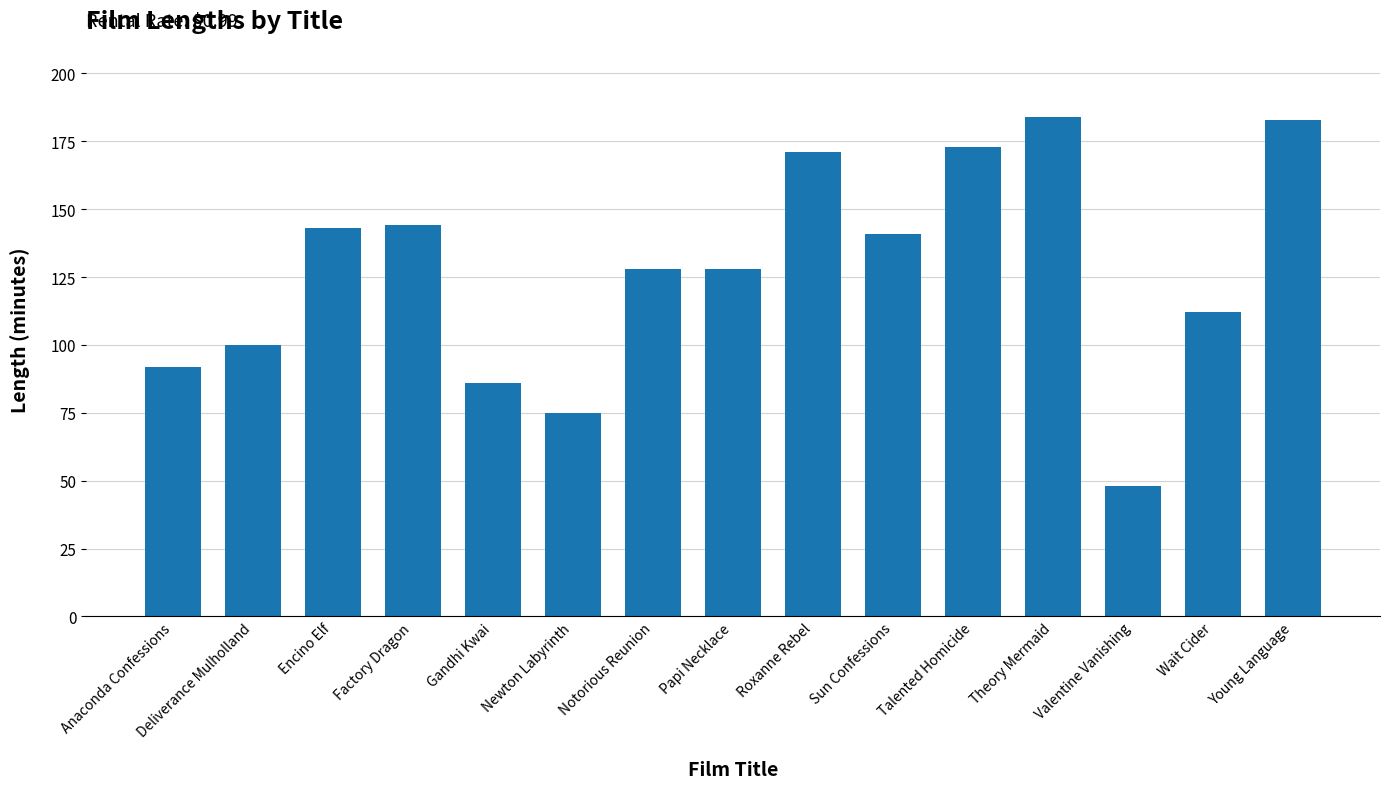

How many distinct data groups are displayed?

1